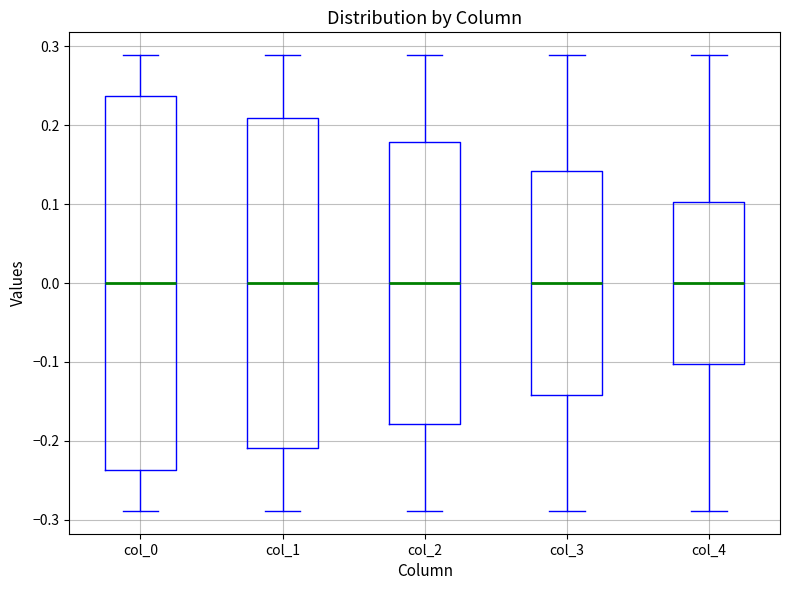

Which box is the tallest, from its lower edge to its upper edge?

col_0